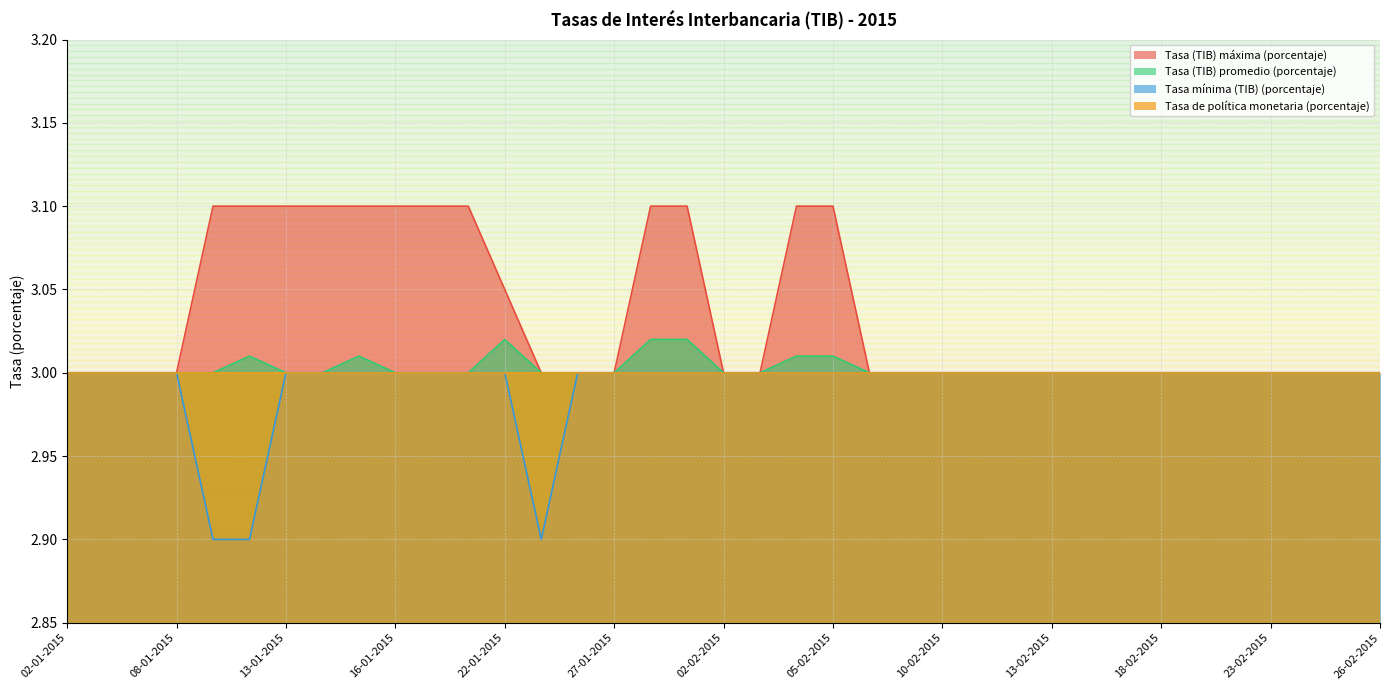

What is the greatest value displayed?

3.1